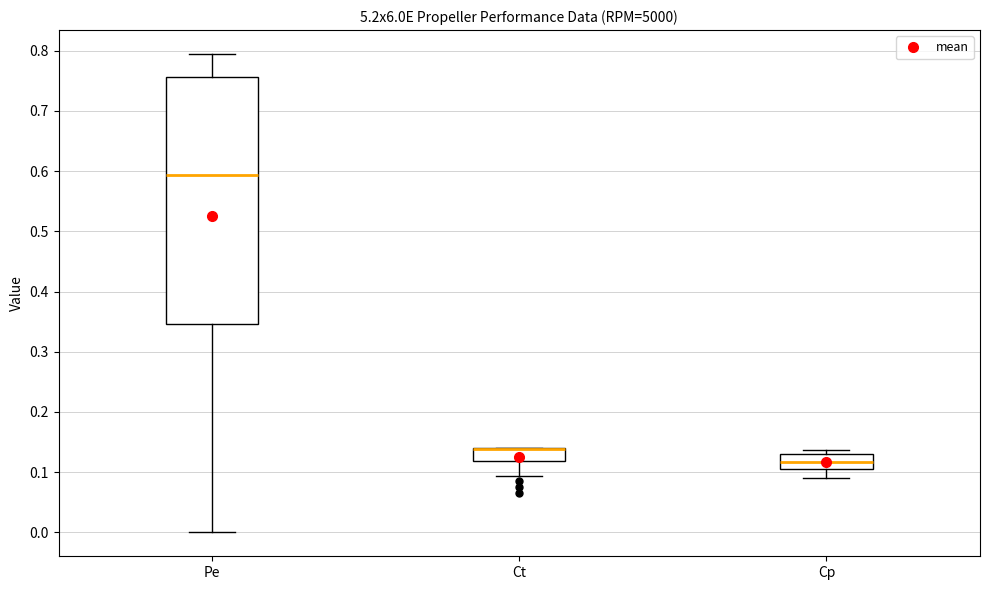

Reading left to right, transcribe this box plot: for each box, give where its median line is, the range the box spans, and where its two whiskers end, as read against the y-axis. The values are not printed on the chart, so give them approximately, as read against the axis.

Pe: median 0.59, box 0.35 to 0.76, whiskers 0.00 to 0.79
Ct: median 0.14 (drawn on the box's upper edge), box 0.12 to 0.14, whiskers 0.09 to 0.14
Cp: median 0.12, box 0.11 to 0.13, whiskers 0.09 to 0.14